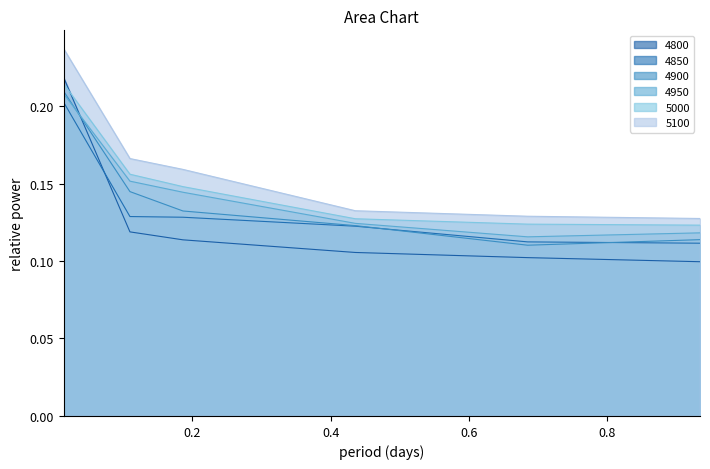

True or false: 4900 and 5100 cross at least once.

False